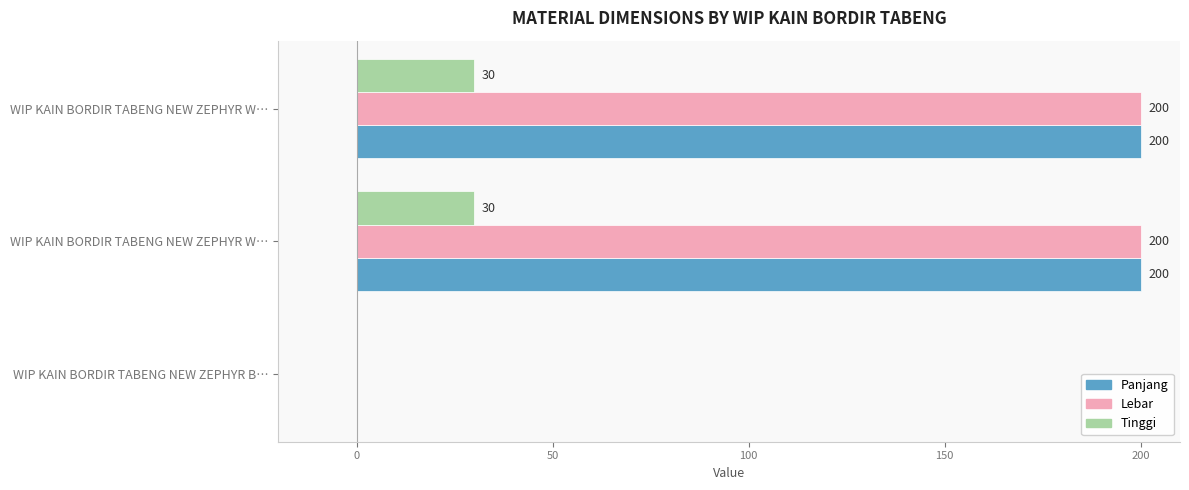

Count the Panjang values in the range 0 to 200.

3